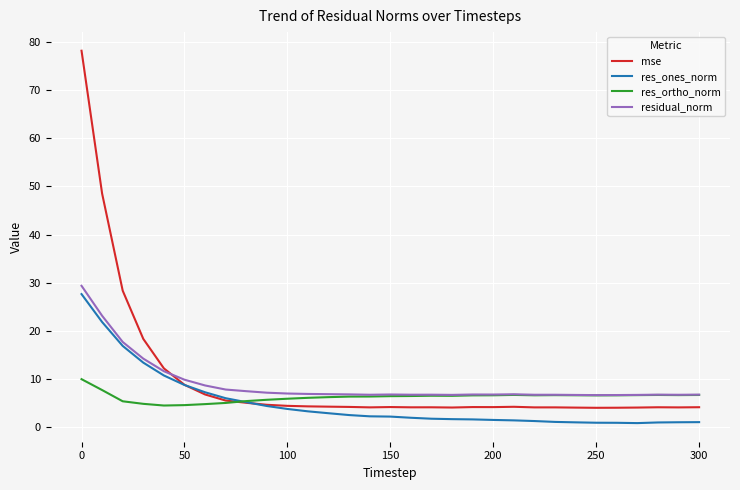

True or false: residual_norm and res_ones_norm cross at least once.

False